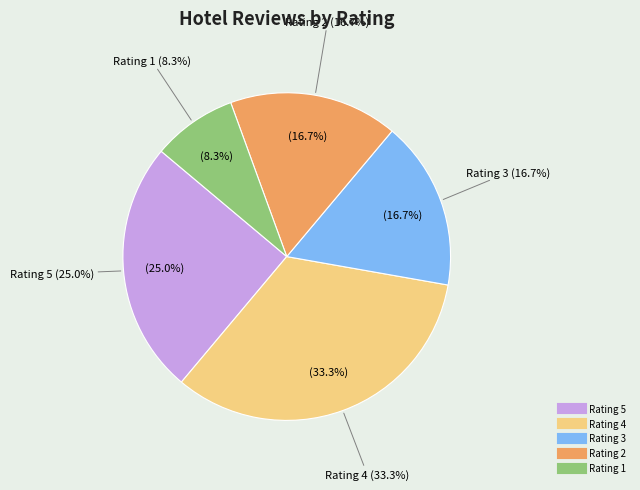

Does any single category account for the majority?

No